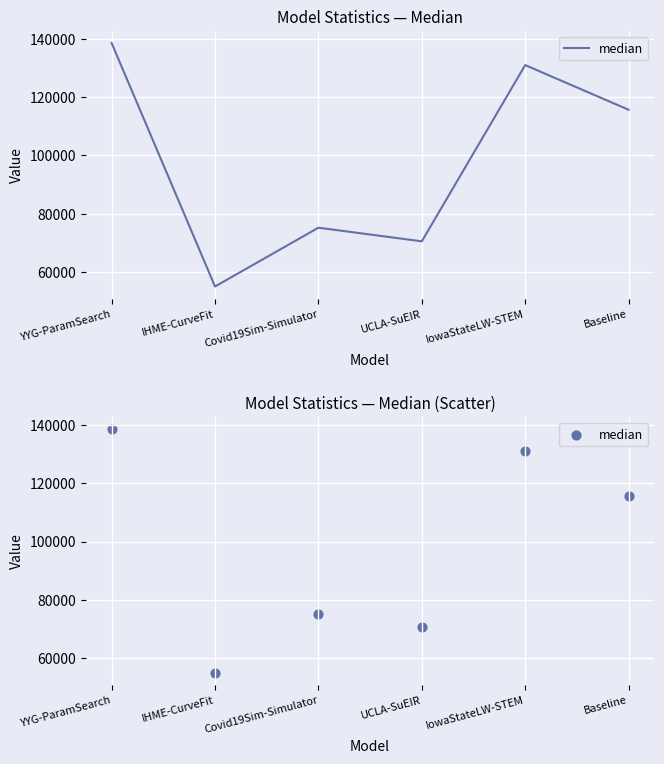

What is the ratio of the value at Covid19Sim-Simulator to the value at Baseline?

0.6